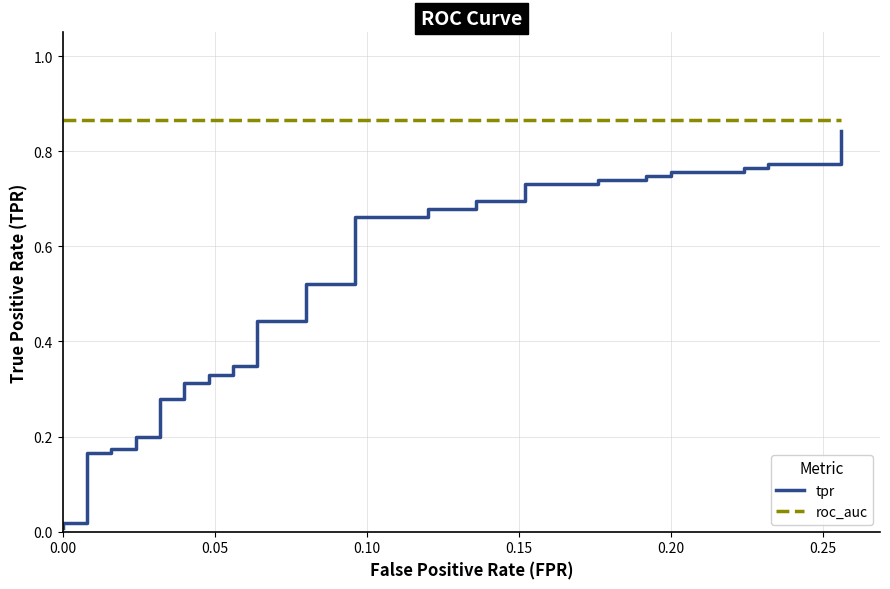

At how many categories does at least one series exceed 0?

40